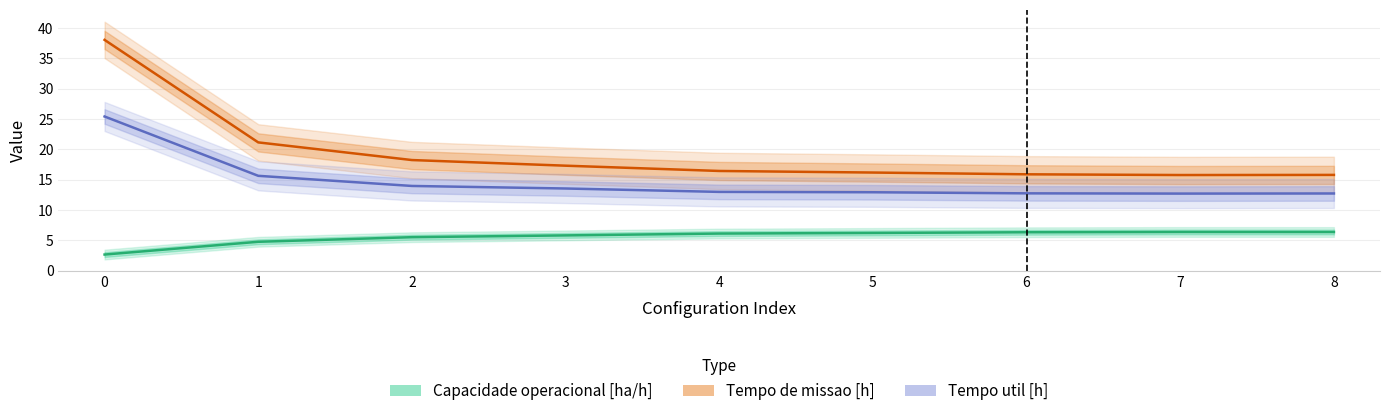

What is the sum of the Tempo util [h] values at 5 and 0?

38.3